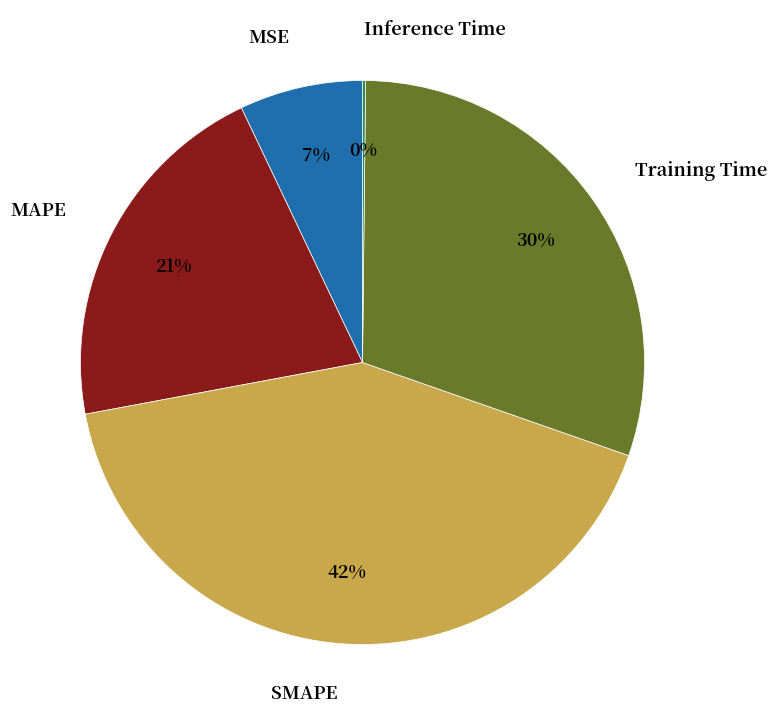

Does Training Time represent more than half of the total?

No